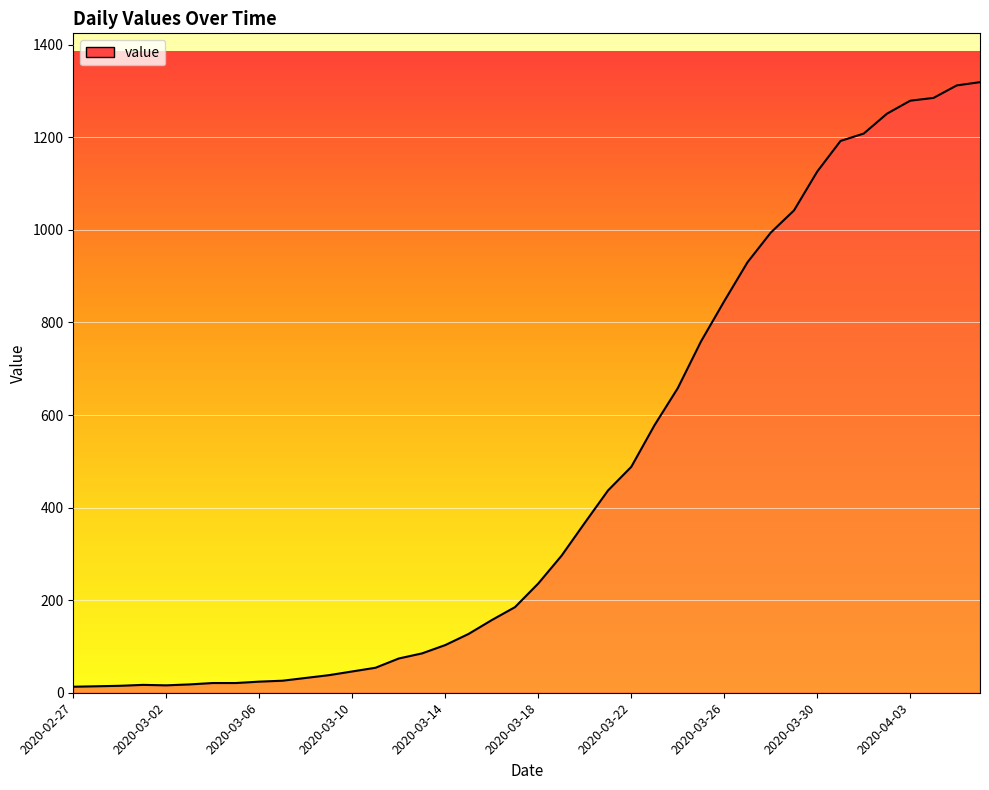

What is the maximum value shown in the chart?

1319